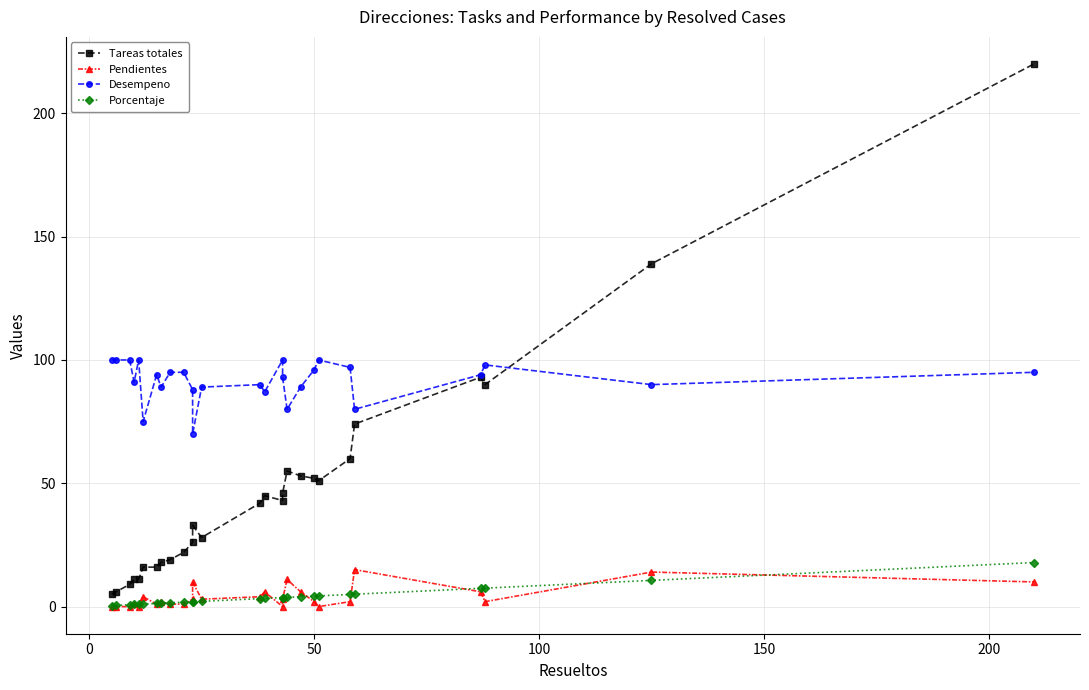

True or false: Desempeno has a value of 53.0 at 50.

False